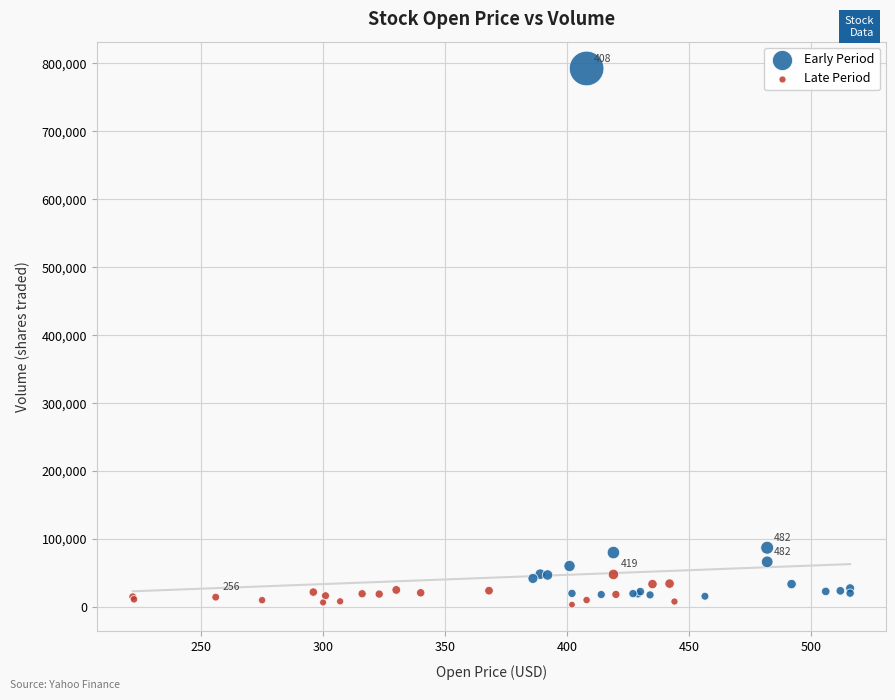

Which series reaches the maximum Y coordinate?

Early Period